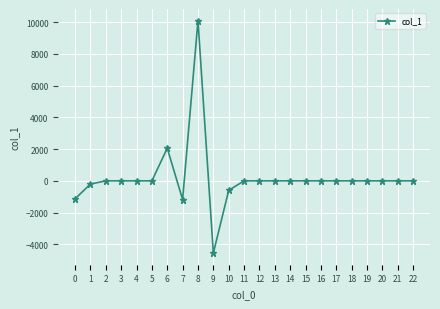

Is it true that the value at 3 is 7351.8?

False